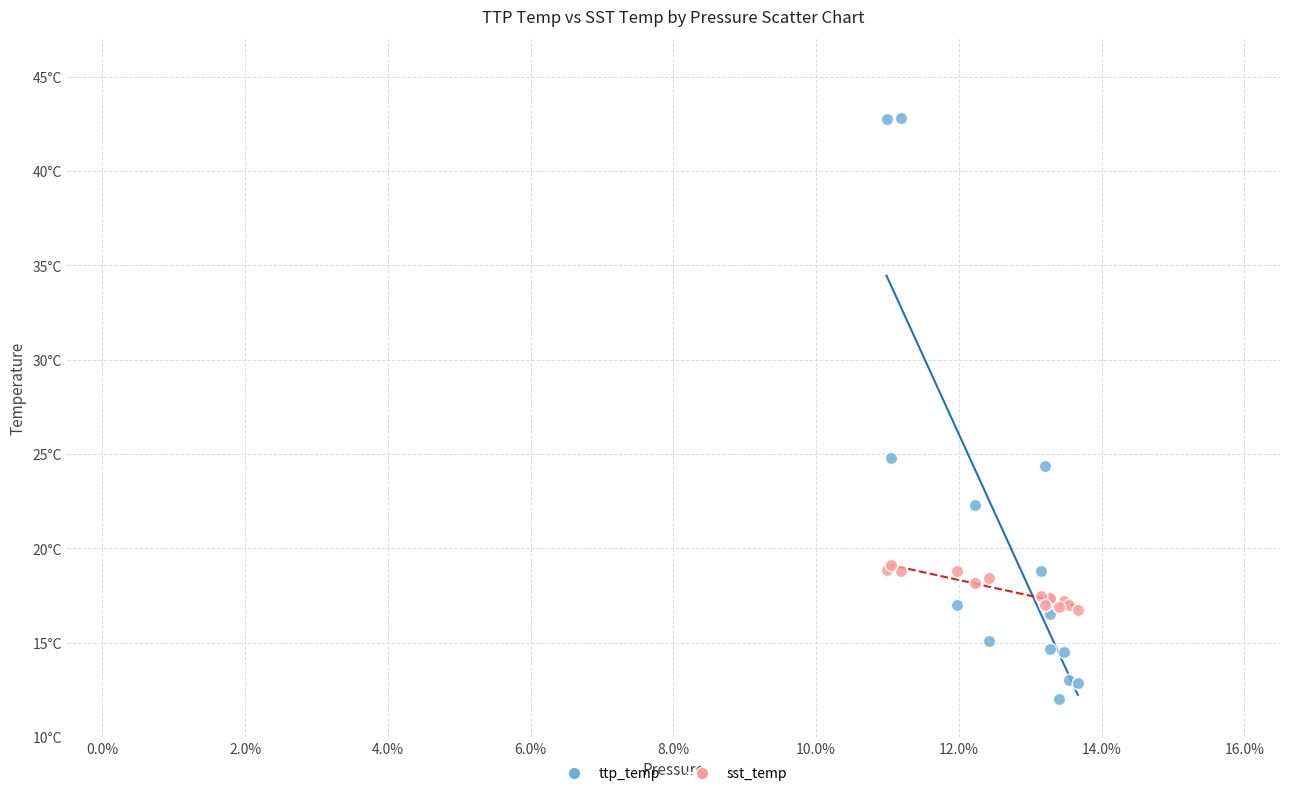

Which series has the largest Y range (max minus min)?

ttp_temp